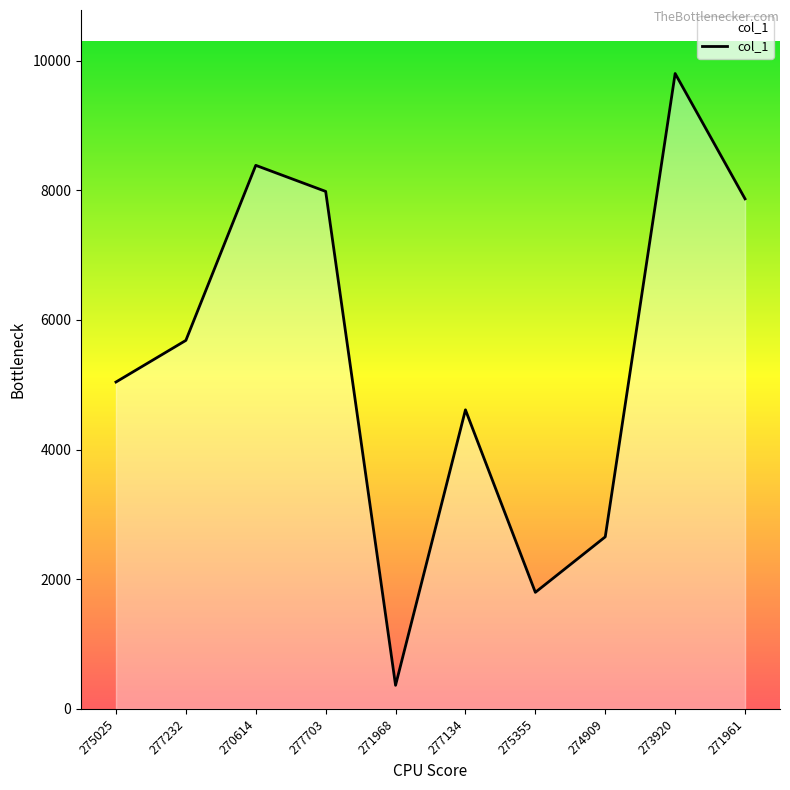

Reading left to right, extract all data points from this chart.

5042	5684	8384	7982	364	4613	1798	2654	9800	7867